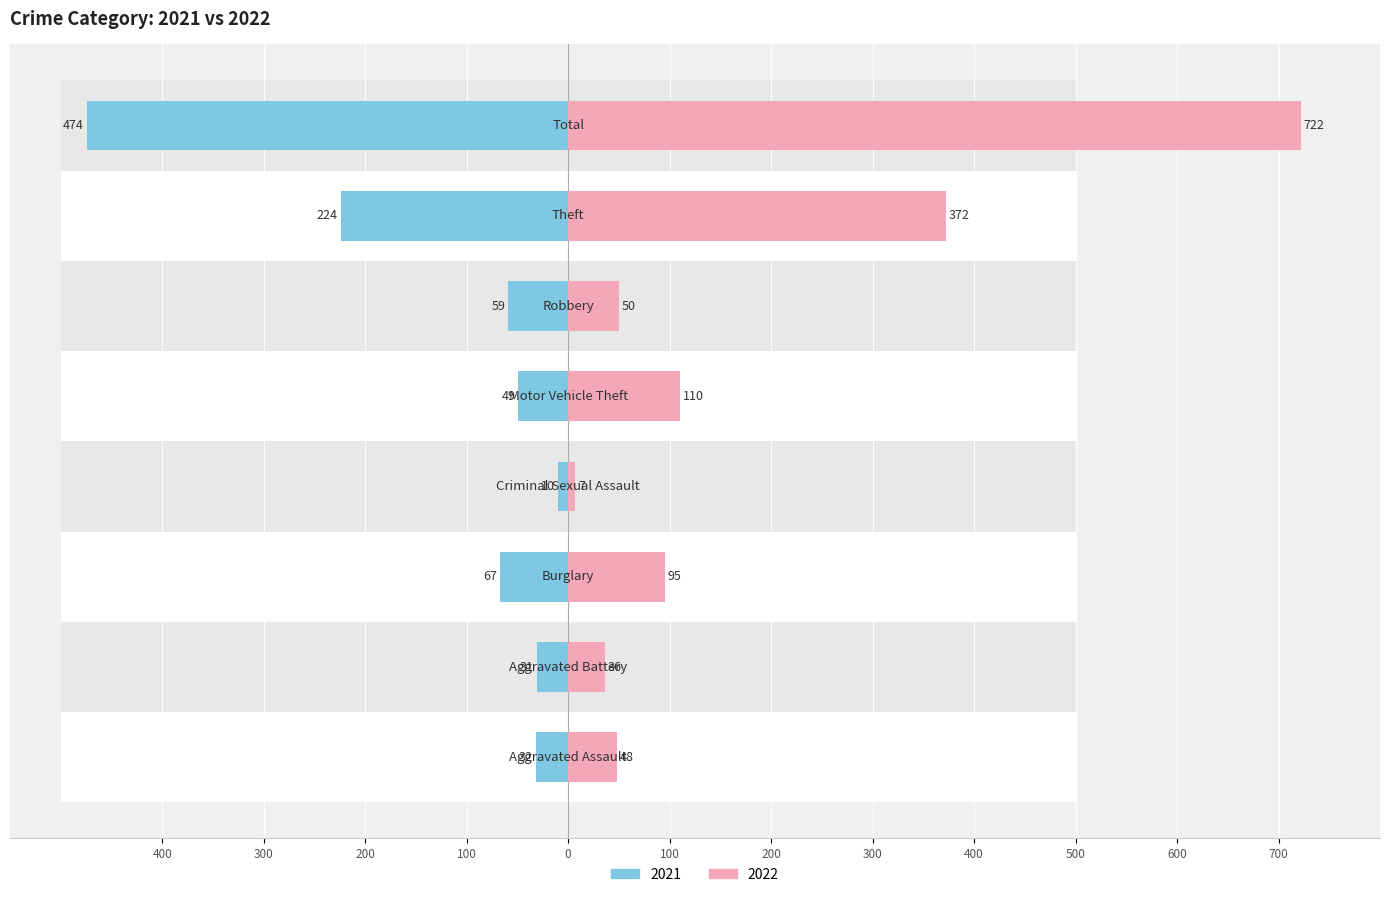

How many data points in 2021 are less than -49?

4